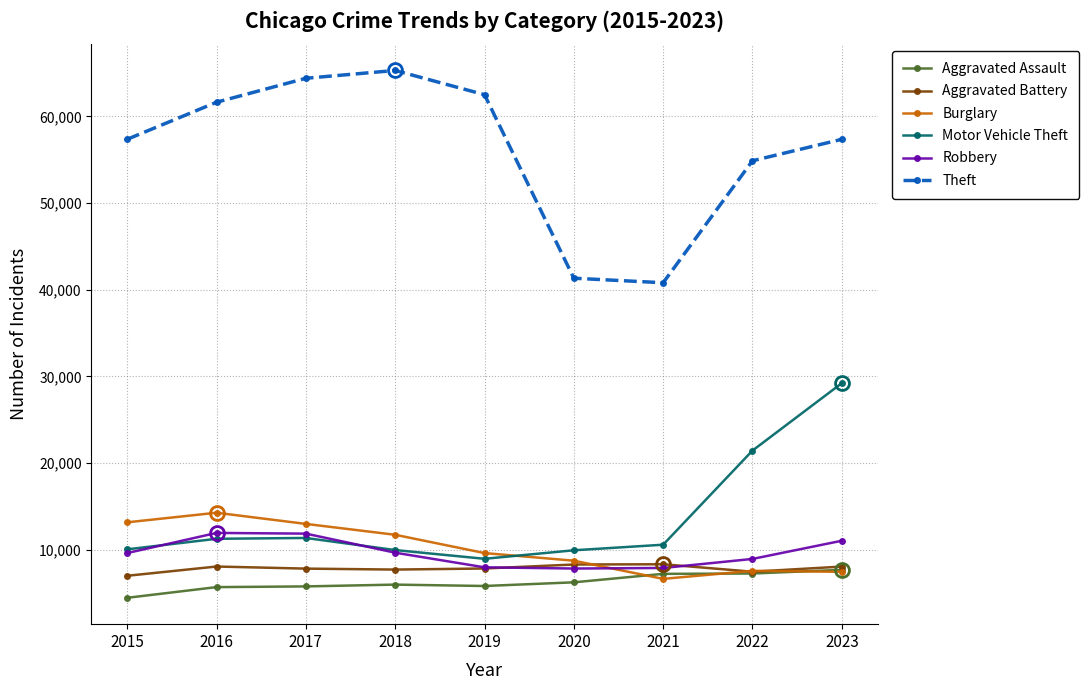

What is the difference between the highest and lowest values at 2018?

59287